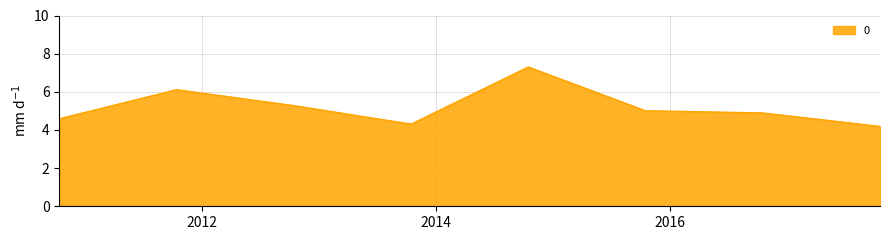

What is the maximum value shown in the chart?

7.3